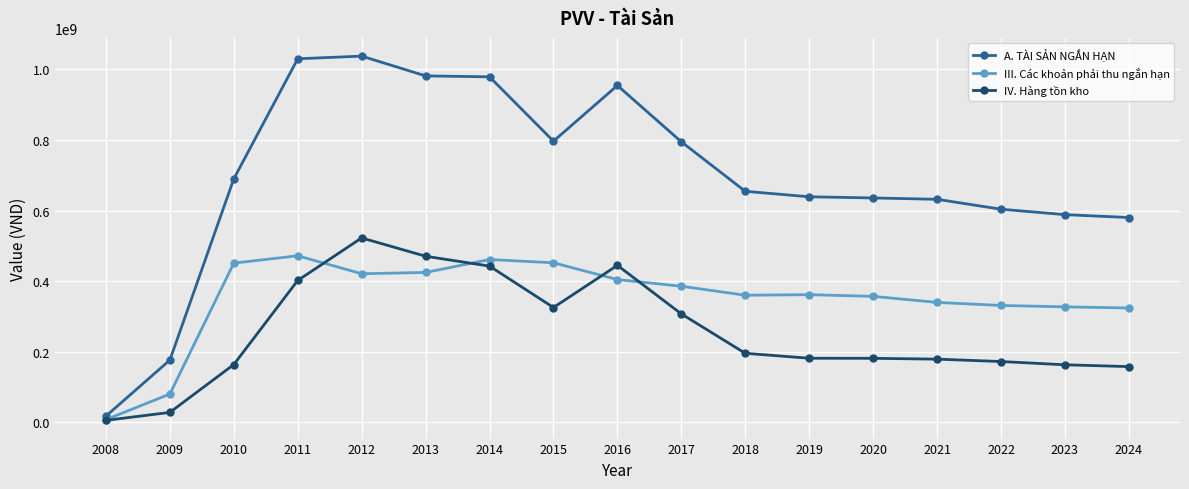

Where is the first local maximum for III. Các khoản phải thu ngắn hạn?

2011